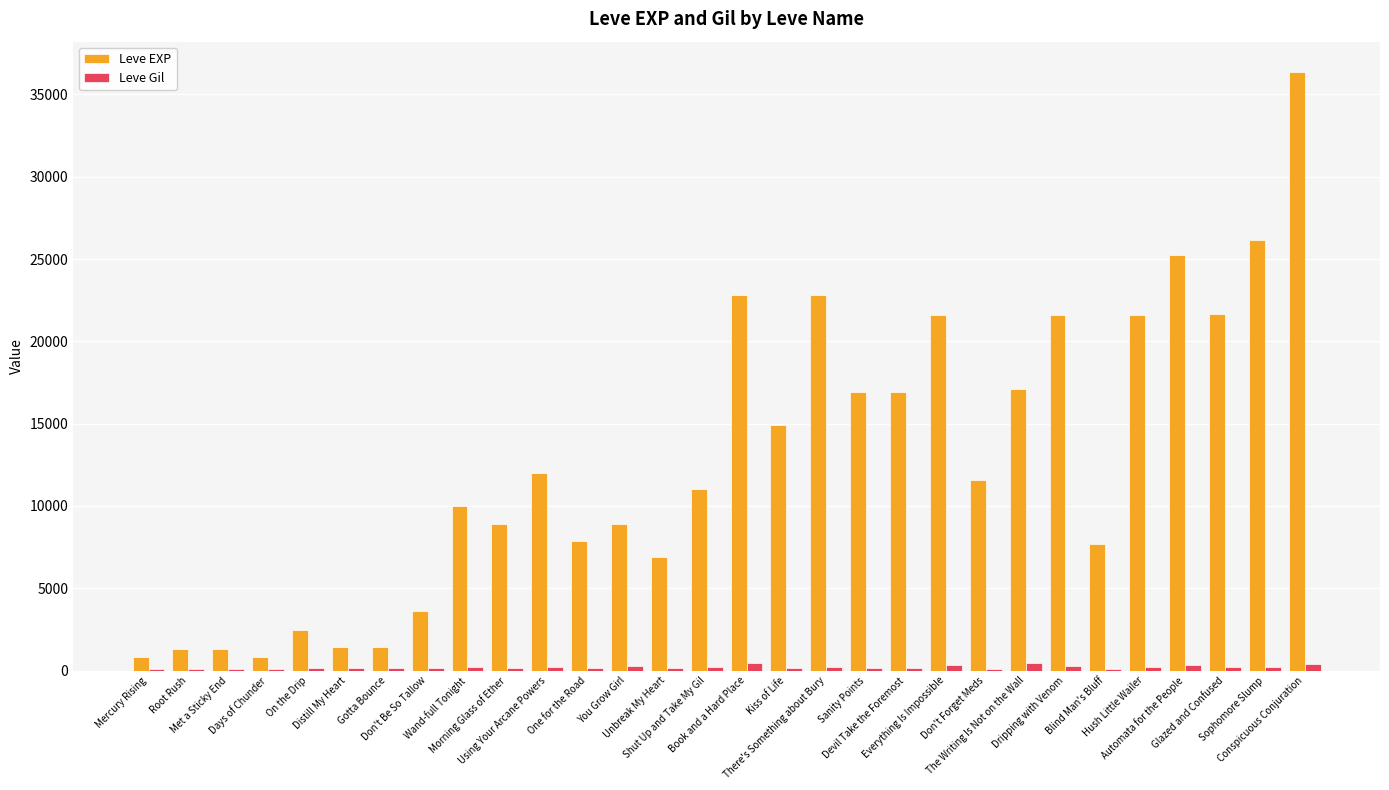

What is the greatest value displayed?

36390